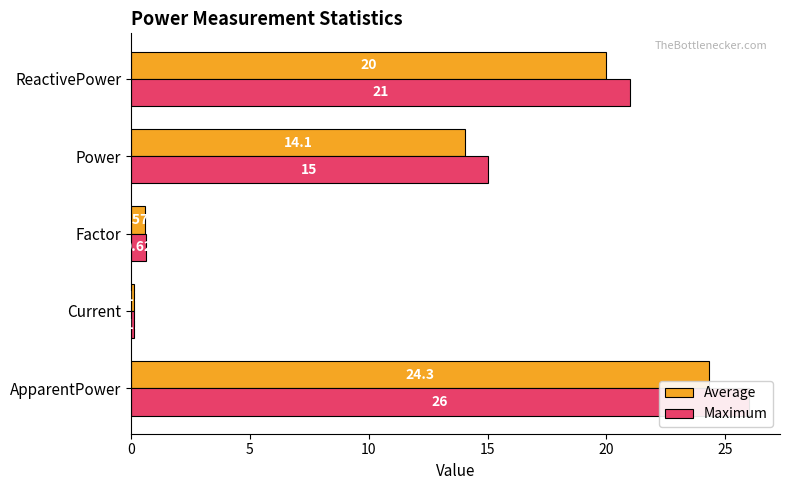

Between Current and ReactivePower, which is larger?

ReactivePower